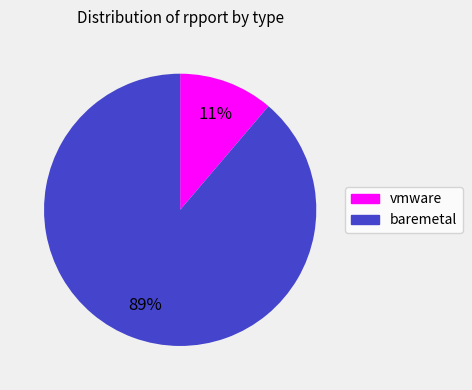

To the nearest percent, what is the difference between the largest and smallest slice percentages?

78%